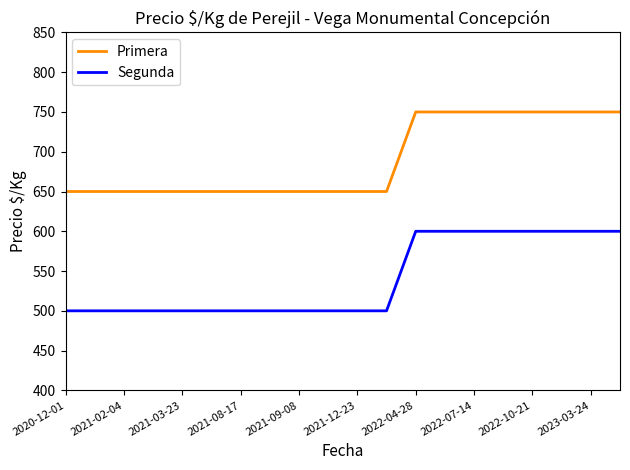

List the series in order of their overall mean, lowest first.

Segunda, Primera